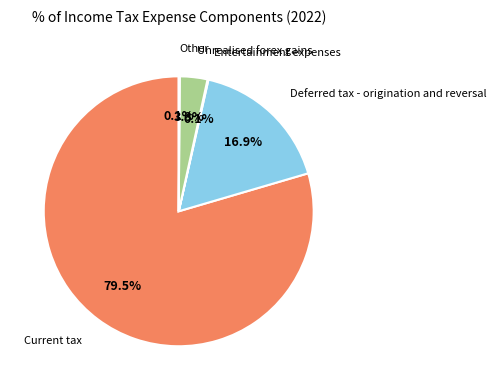

Is there any slice that represents more than half of the pie?

Yes